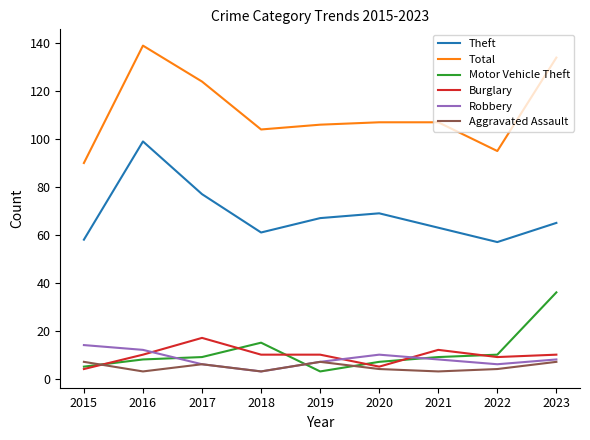

Which series has the largest total across all categories?

Total